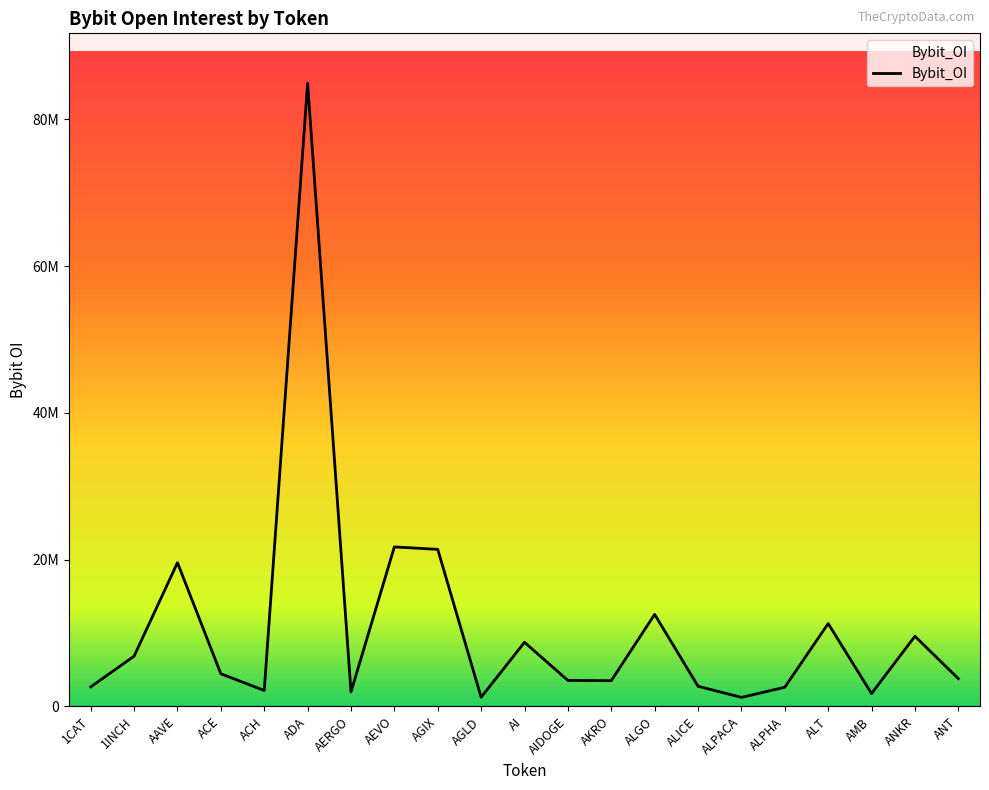

What is the approximate value at 1CAT, to the nearest 50?

2648500